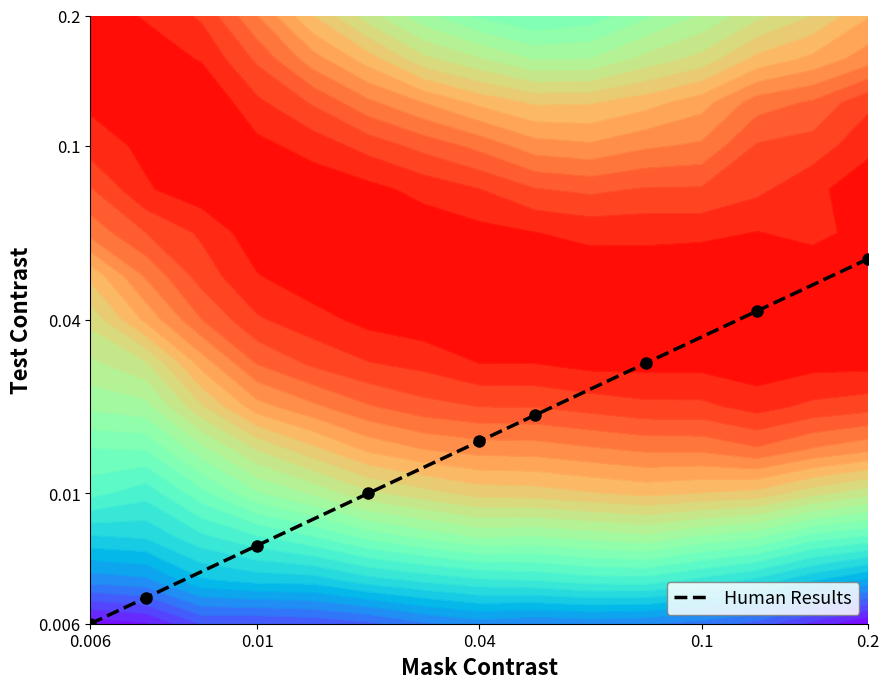

True or false: the data shows 6.6 at 0.04.

False